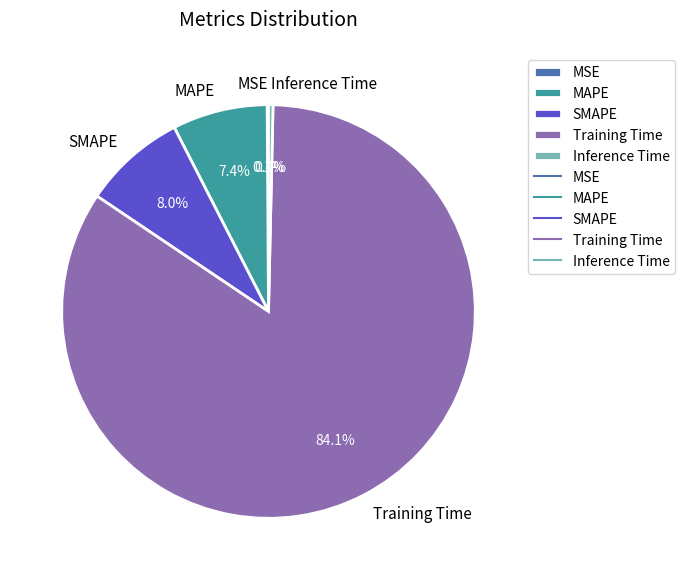

Is it true that Inference Time is 0% of the pie?

True